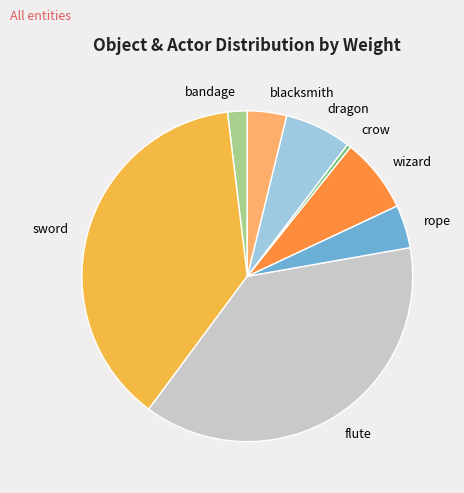

Does any single category account for the majority?

No